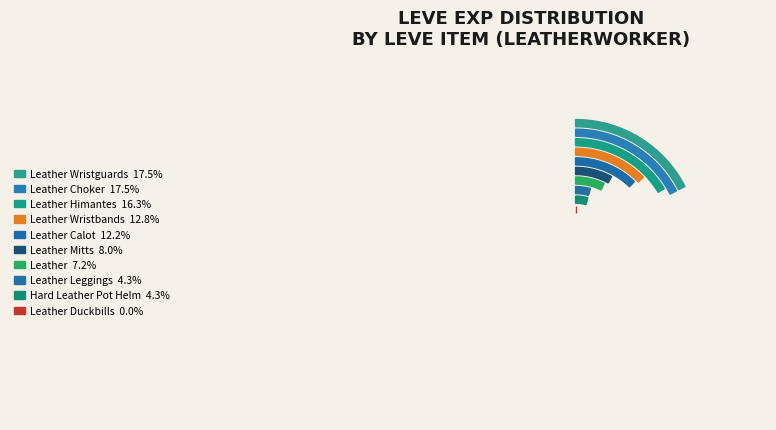

Count the number of slices in the pie.

10